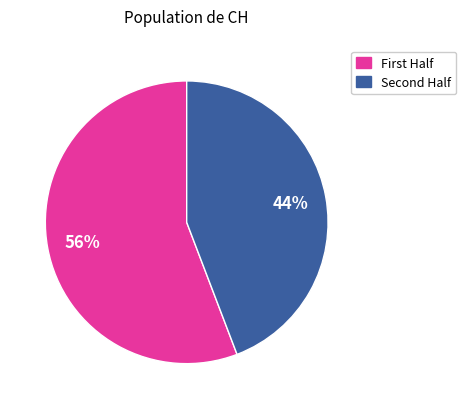

To the nearest percent, what is the average slice percentage?

50%